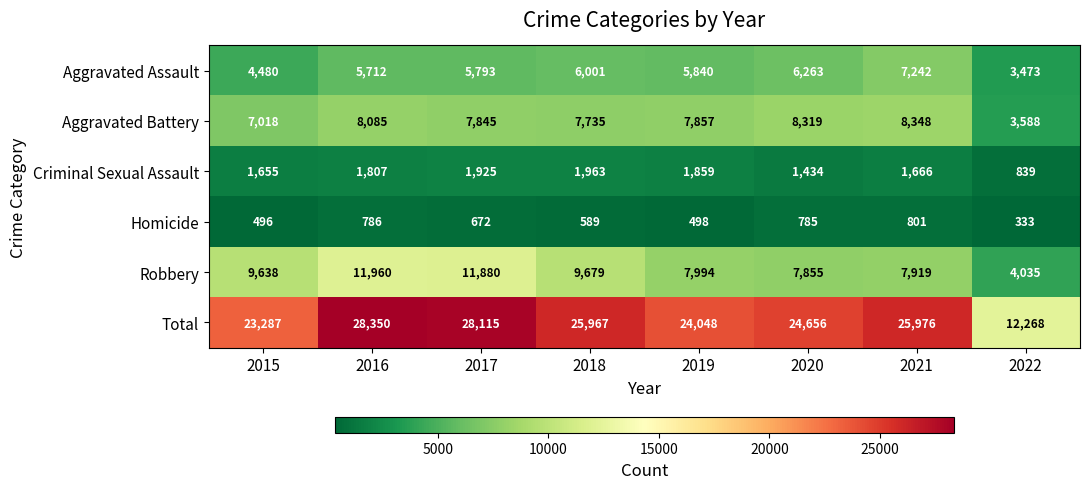

What is the highest value of the Robbery series?

11960